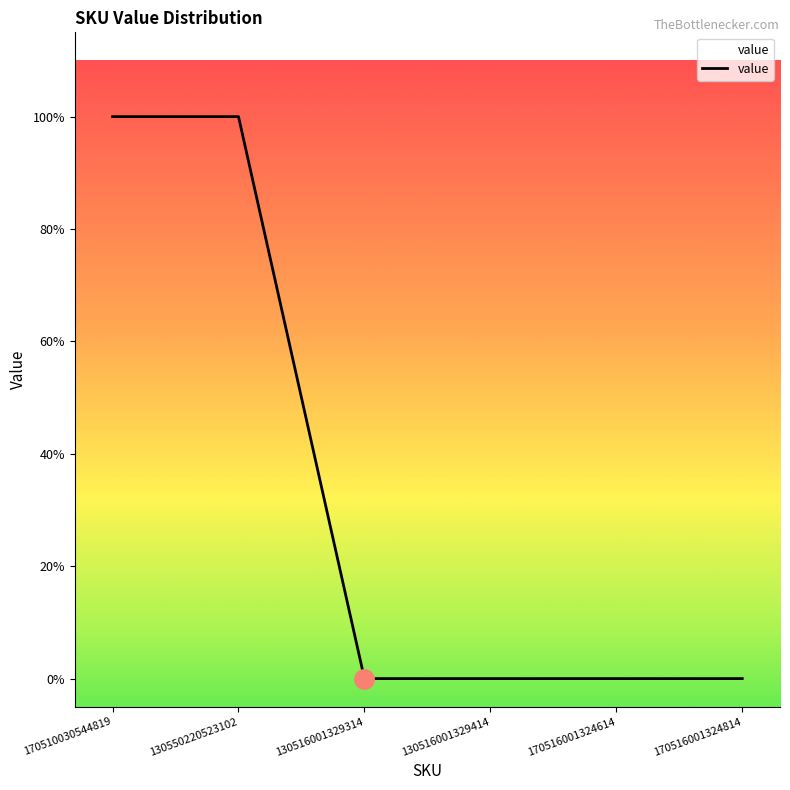

Does the chart have visible grid lines?

No